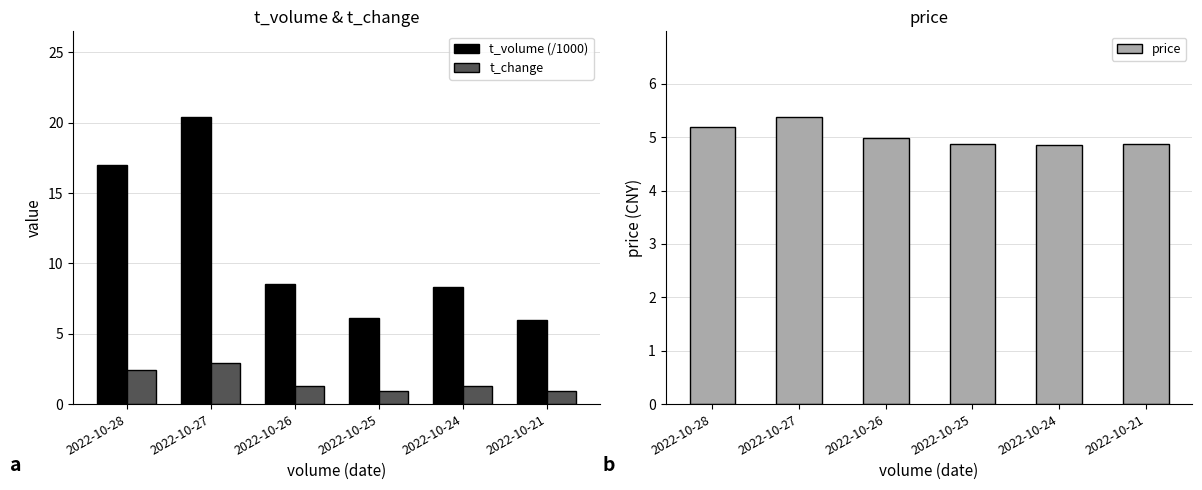

How many data points does each series have?

6